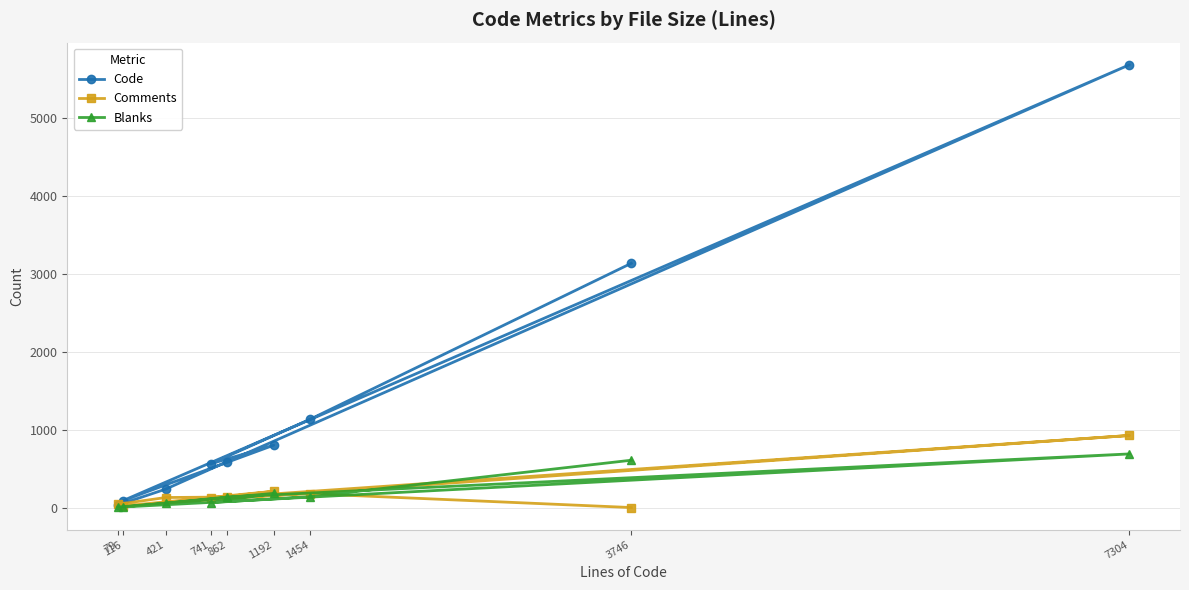

What is the average value of the Code series?

1364